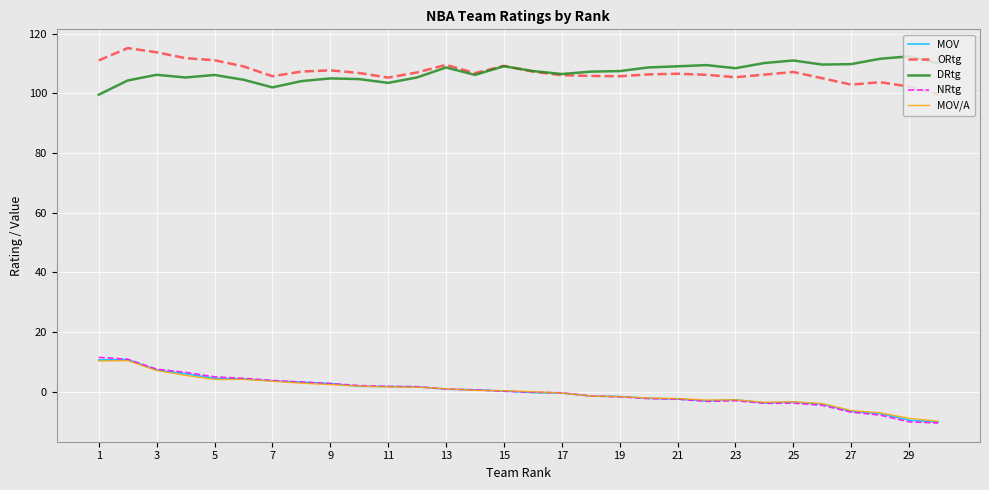

True or false: ORtg and MOV/A intersect in this chart.

False